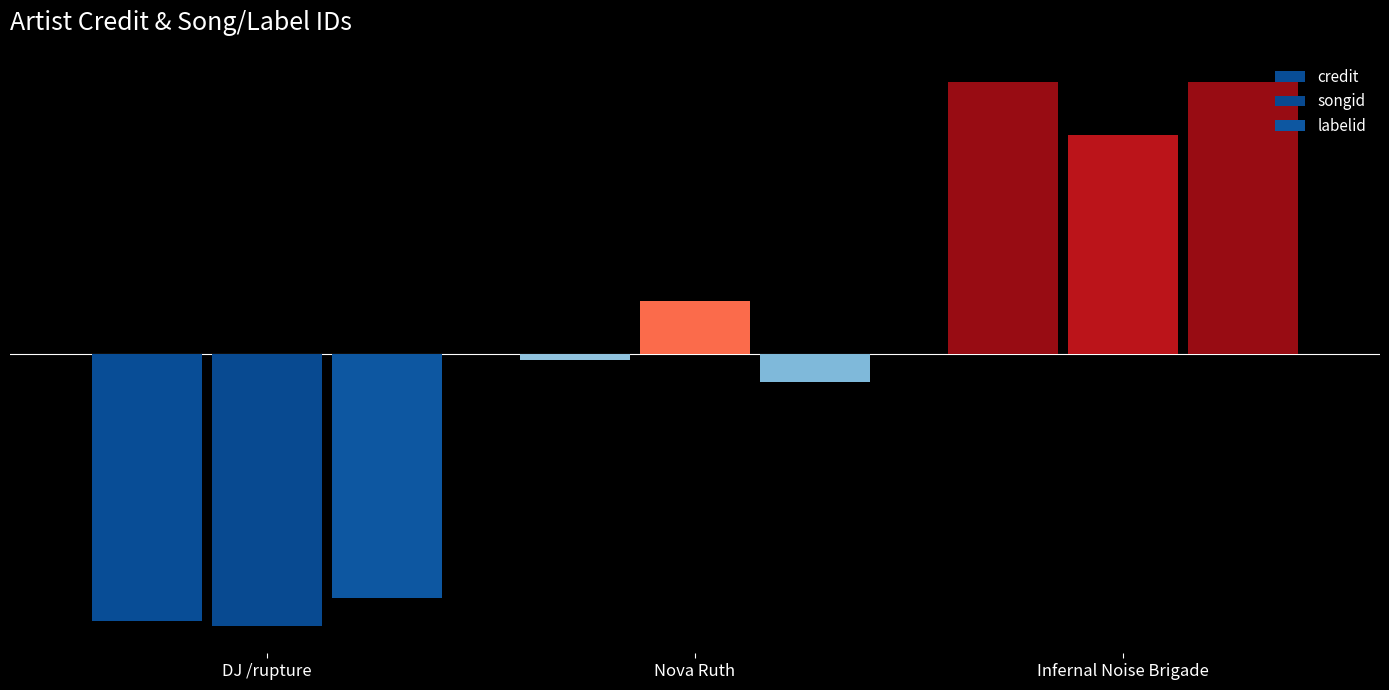

Where does the labelid series first go above 0?

Infernal Noise Brigade